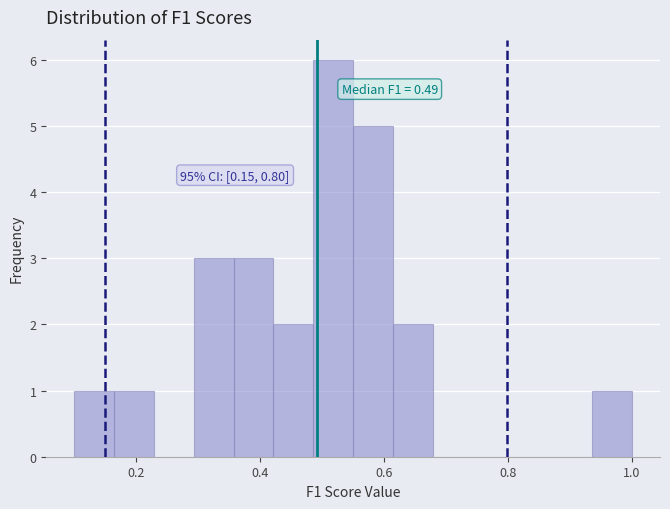

Read against the x-axis, roughly where is the centre of the tallest bar?

0.52